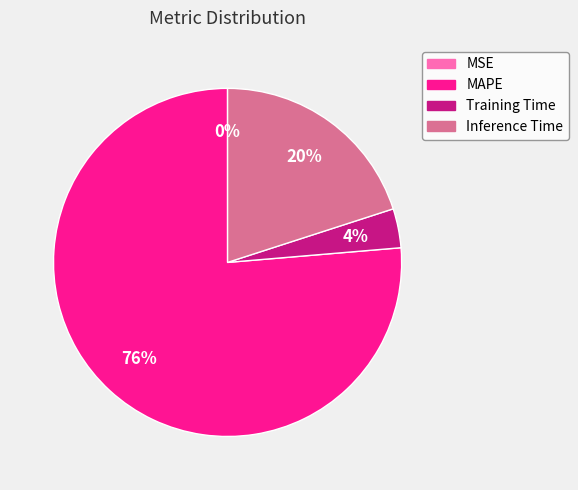

What is the largest slice in the pie chart?

MAPE